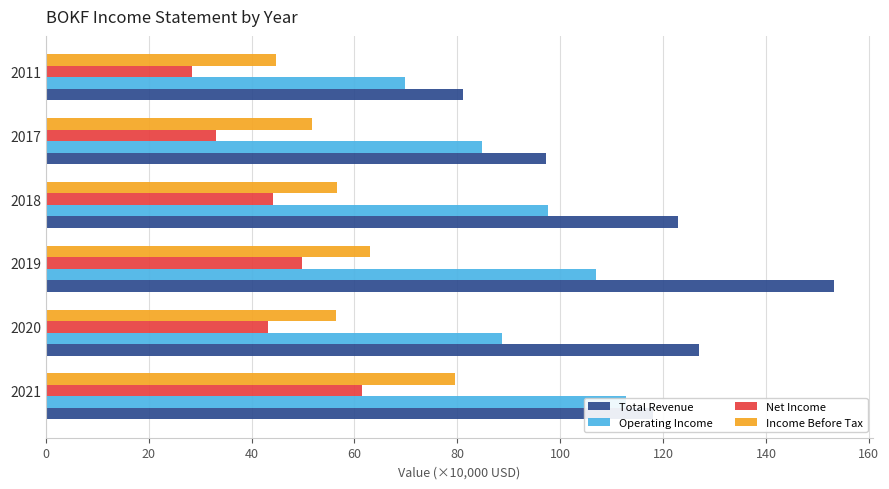

How many categories are shown in the chart?

6